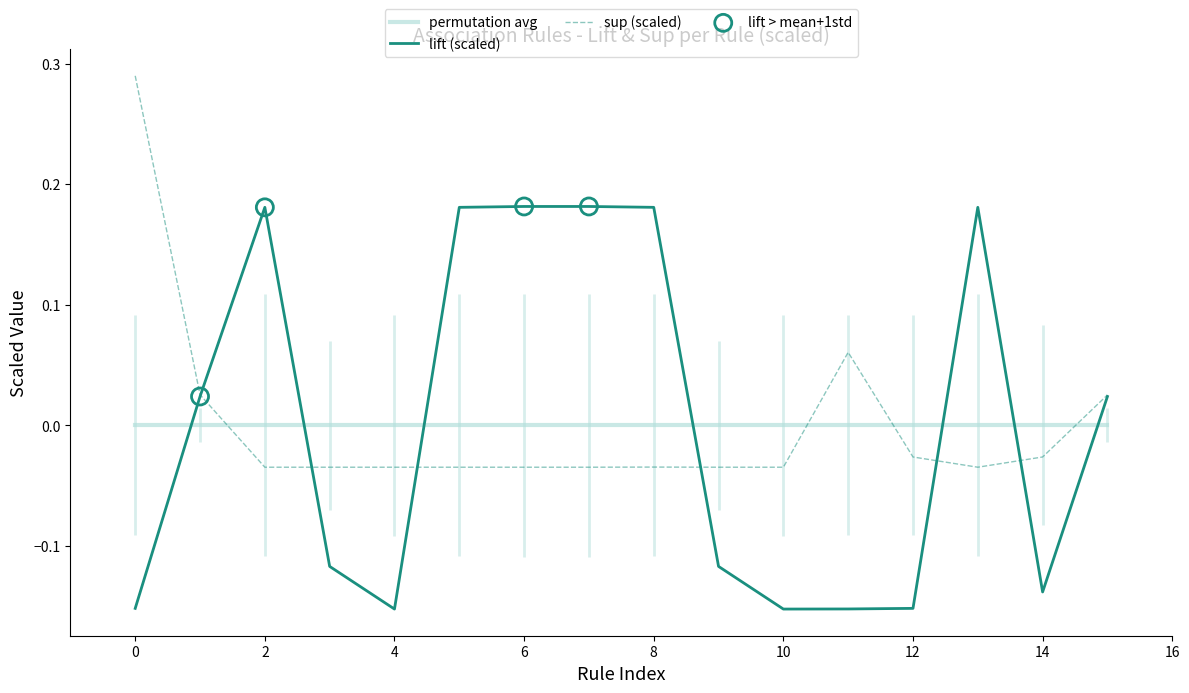

Which series reaches the maximum Y coordinate?

sup (scaled)